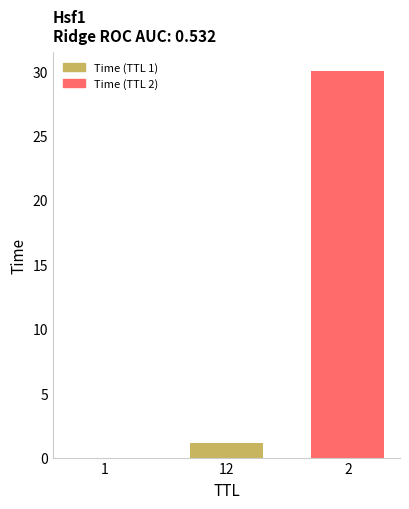

What is the sum of all values?

31.1